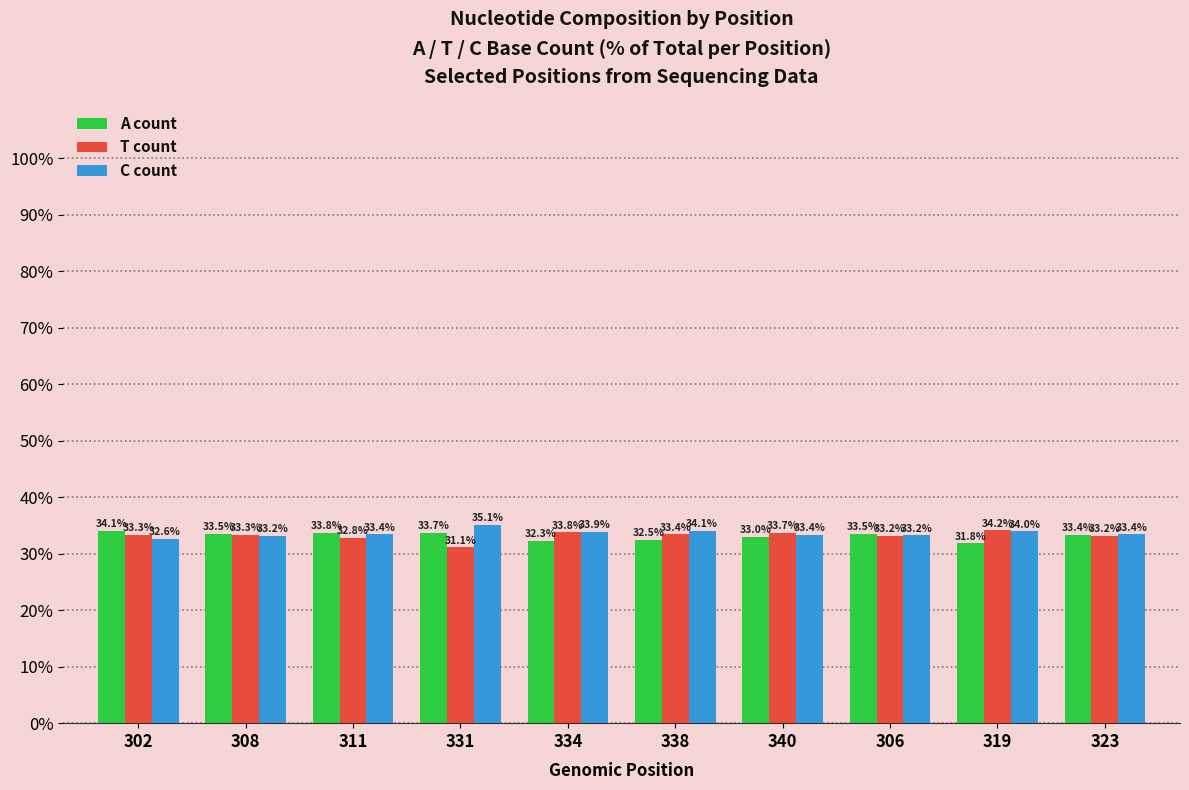

True or false: T count has a value of 31.1 at 331.

True